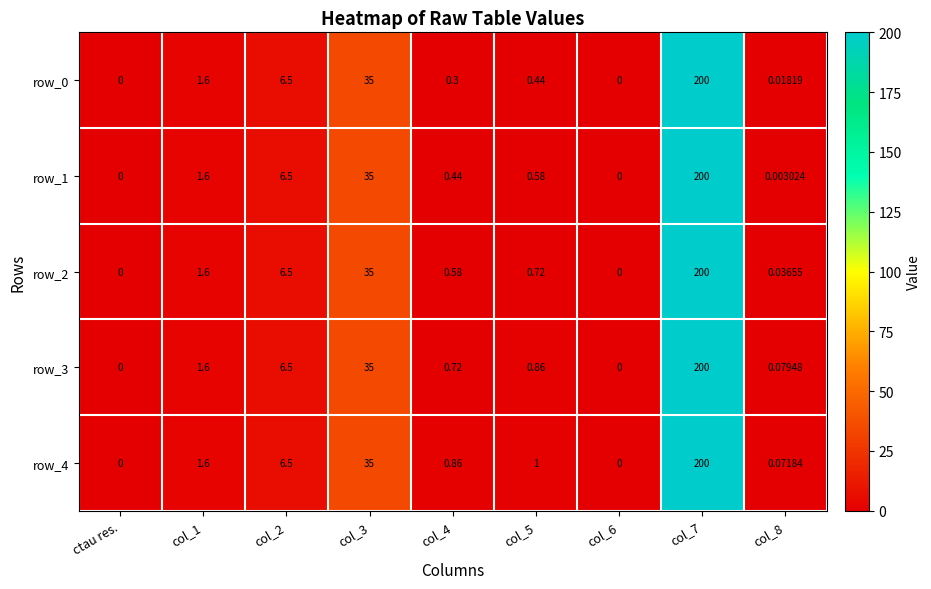

What is the difference between the maximum and minimum values in the row_0 series?

200.0